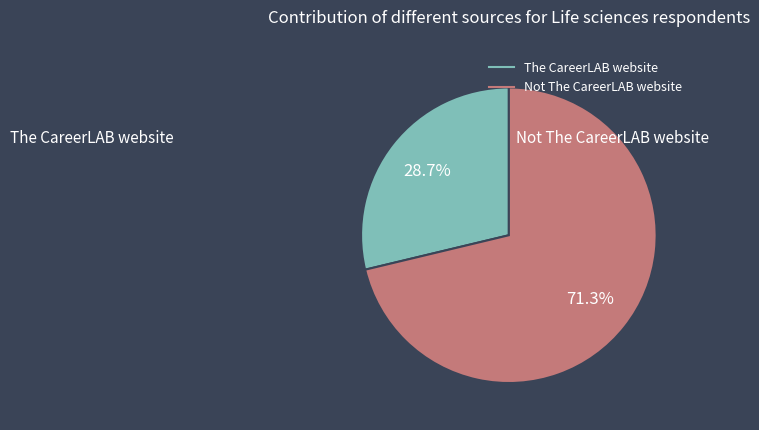

Is the sum of The CareerLAB website and Not The CareerLAB website greater than half?

Yes